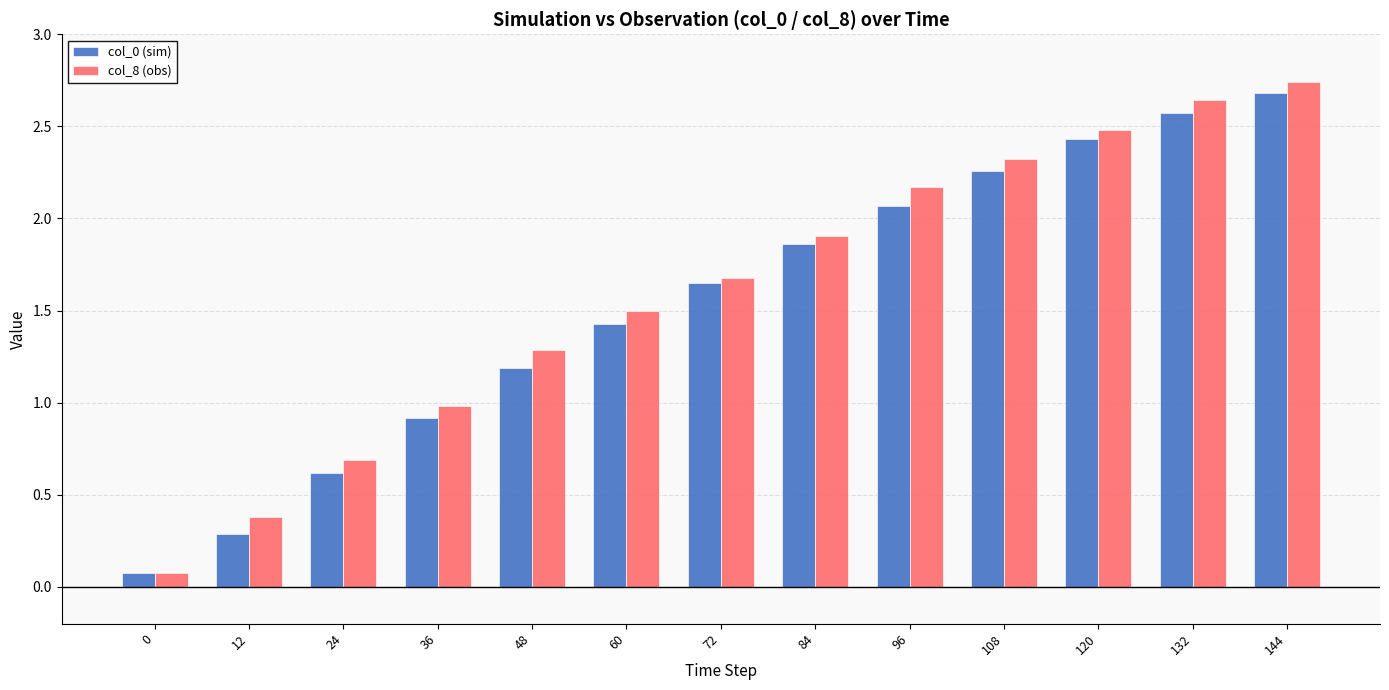

List the labels in order of col_0 (sim) value, smallest first.

0, 12, 24, 36, 48, 60, 72, 84, 96, 108, 120, 132, 144